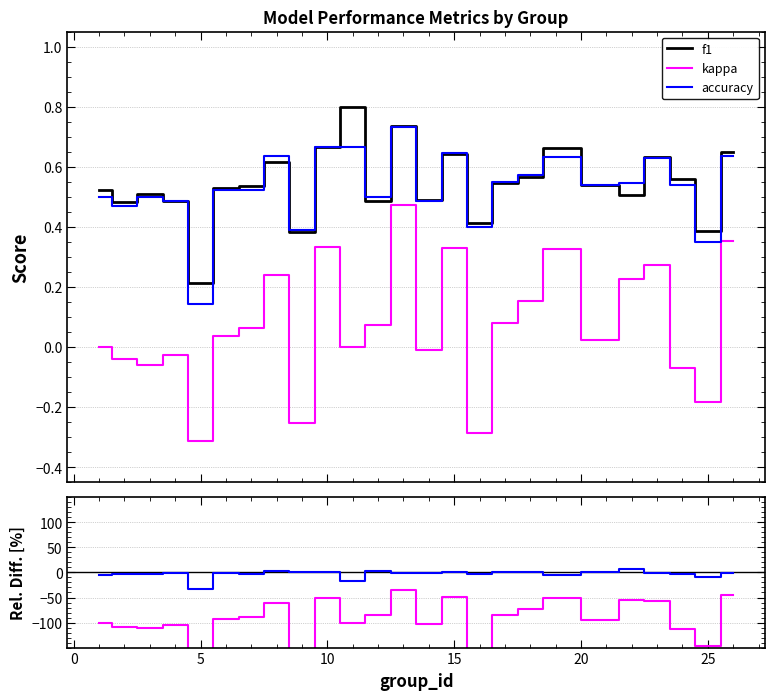

True or false: kappa and accuracy intersect in this chart.

False